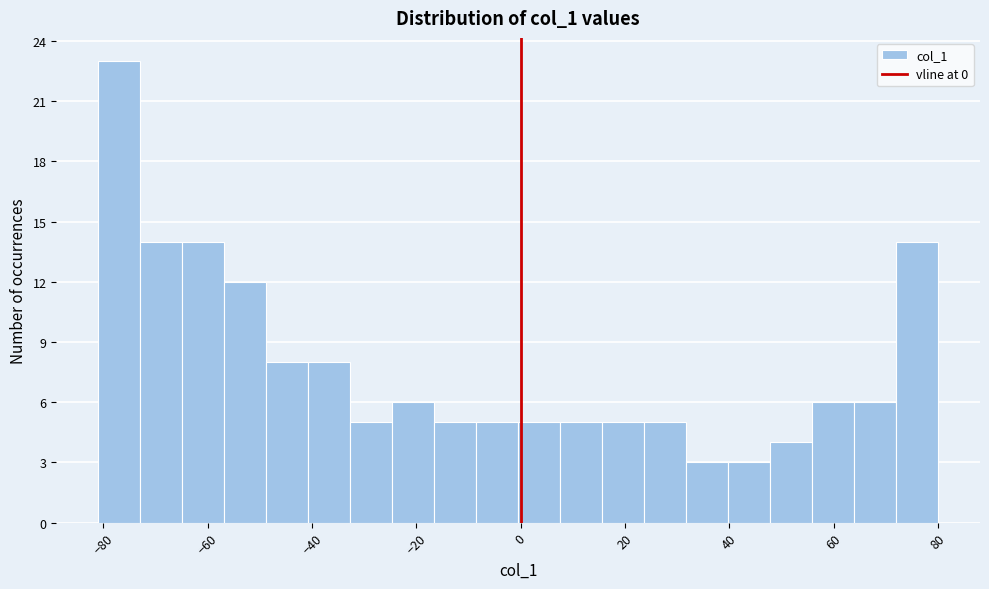

Reading left to right, list every bar in this chart as the range it spans on the x-axis followed by its height. Neither the bar edges nor the heights are printed on the chart, so give them approximately, as read against the axes.

-80 to -72: 23
-72 to -64: 14
-64 to -56: 14
-56 to -48: 12
-48 to -40: 8
-40 to -32: 8
-32 to -24: 5
-24 to -16: 6
-16 to -8: 5
-8 to 0: 5
0 to 8: 5
8 to 16: 5
16 to 24: 5
24 to 32: 5
32 to 40: 3
40 to 48: 3
48 to 56: 4
56 to 64: 6
64 to 72: 6
72 to 80: 14